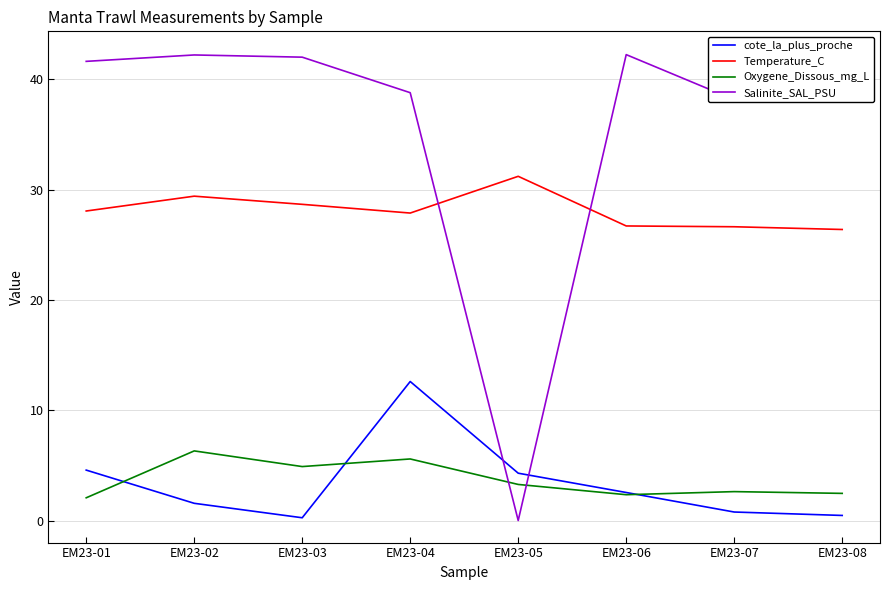

What is the maximum value for cote_la_plus_proche?

12.6